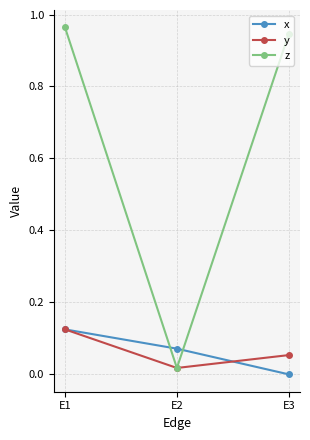

Where is x nearest to the value 0?

E3